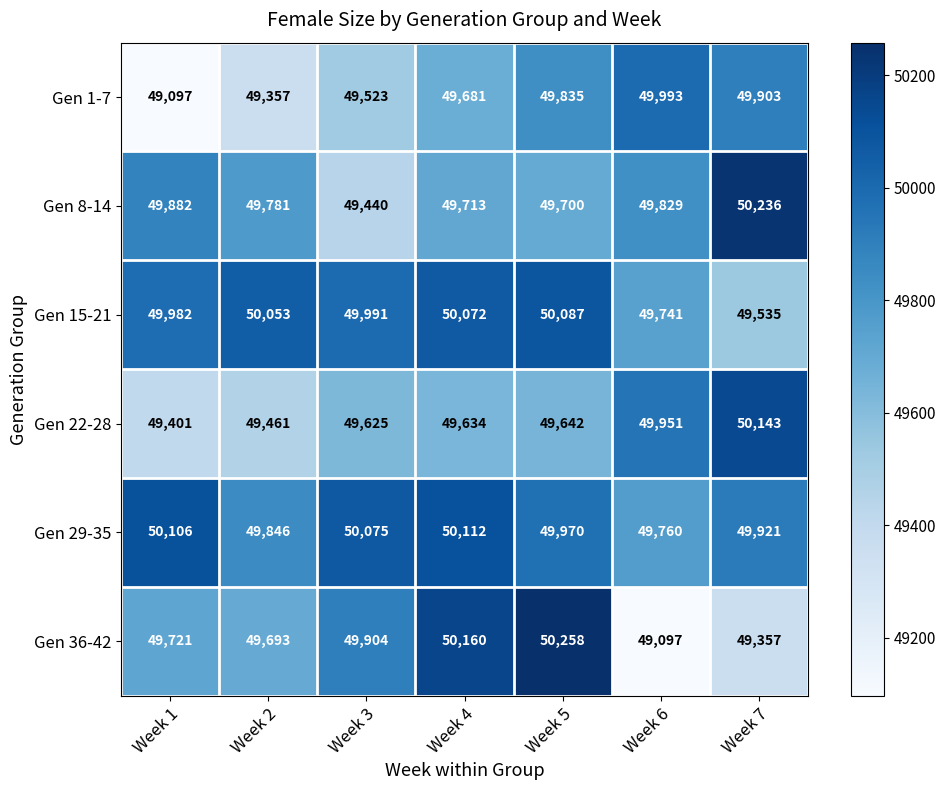

The value of Gen 1-7 at Week 7 is 20660. True or false?

False